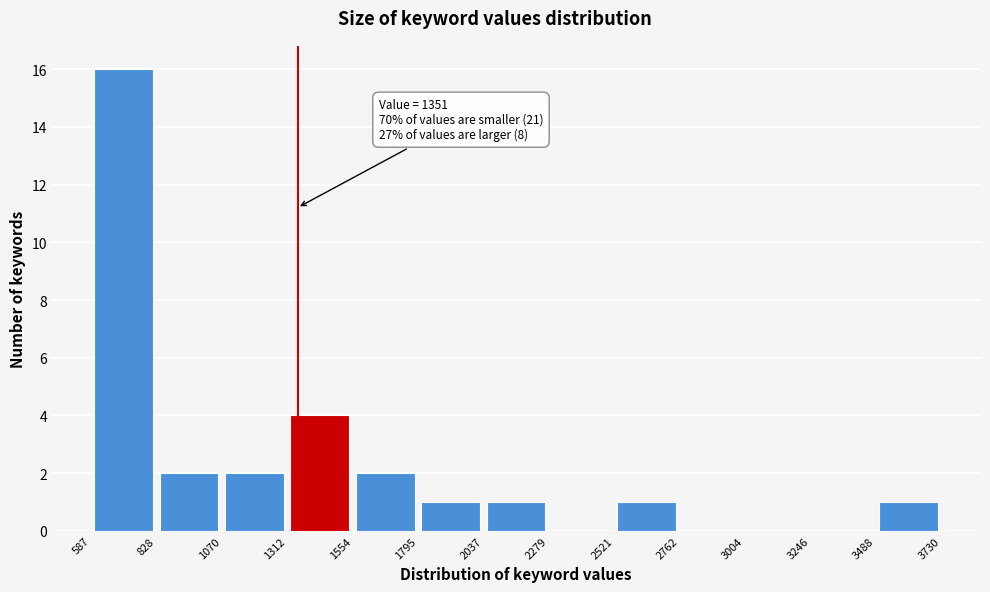

Over which range of the x-axis is the bar tallest?

587 to 828